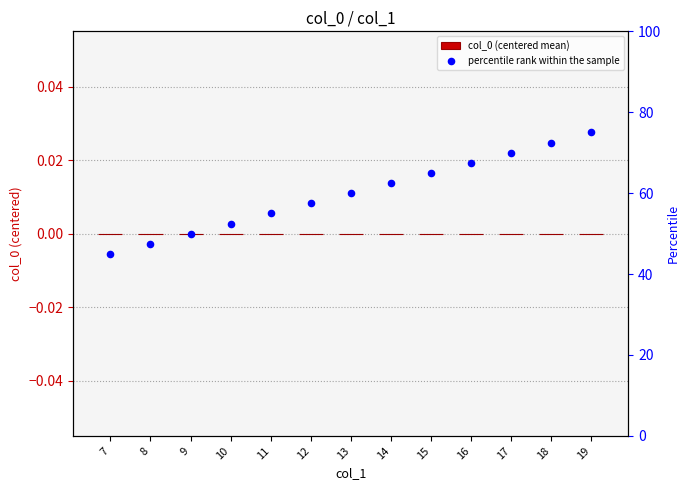

What are all the series names shown in the legend?

col_0 (centered mean), percentile rank within the sample